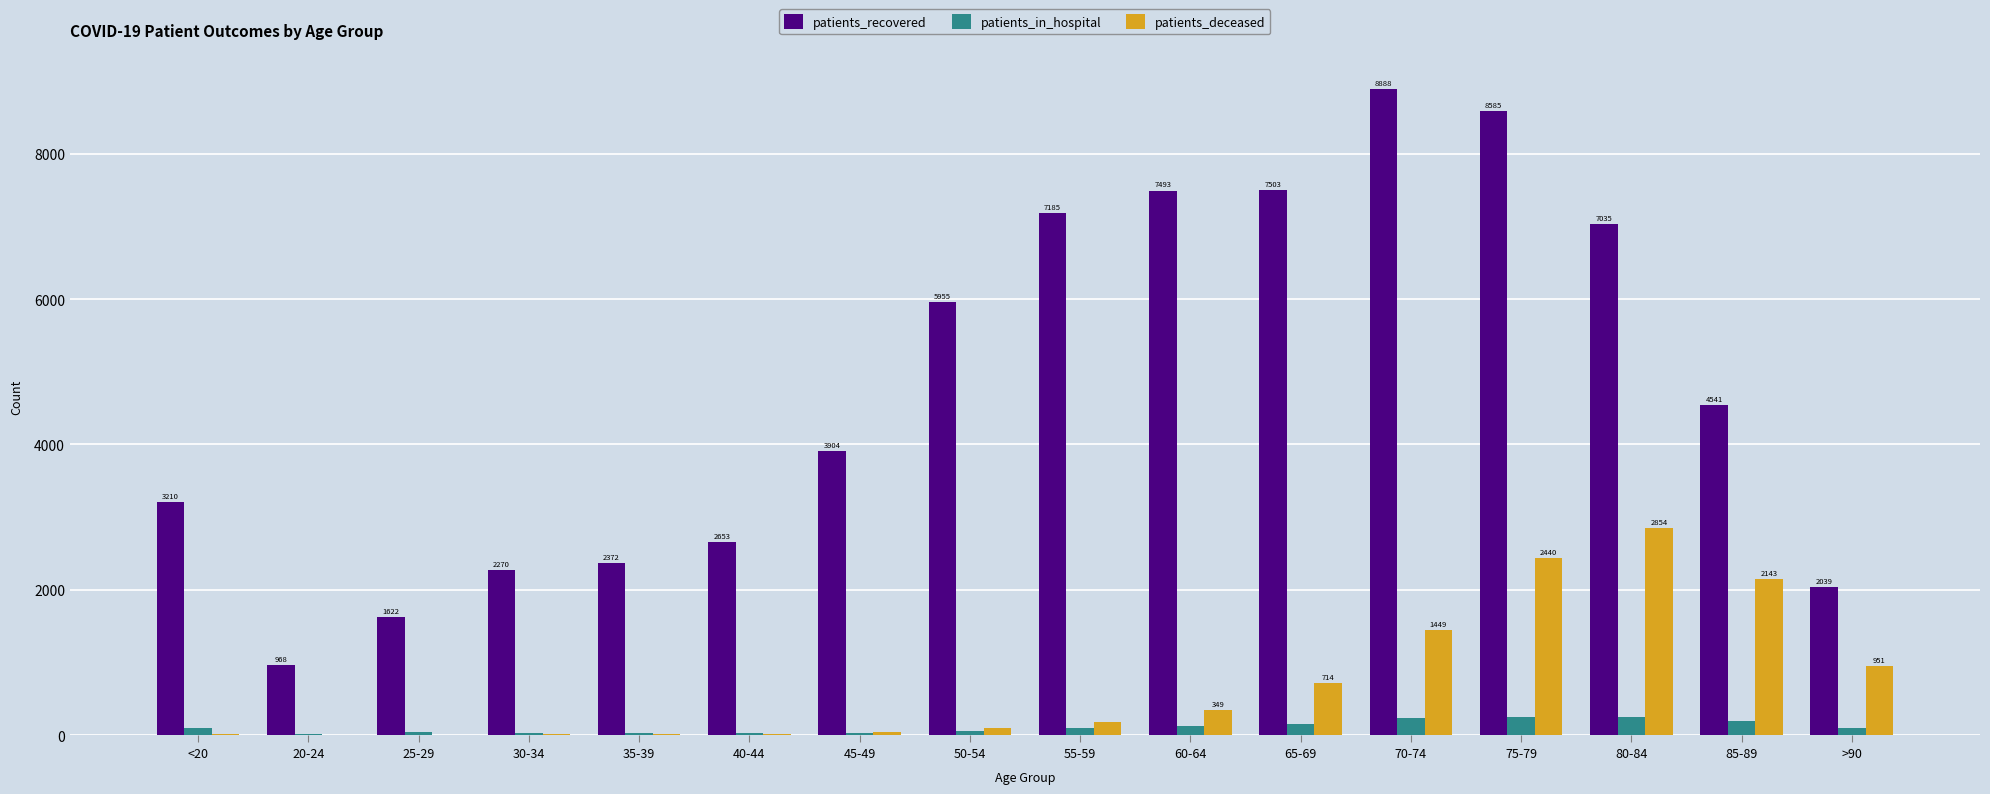

Count the number of data series in this chart.

3